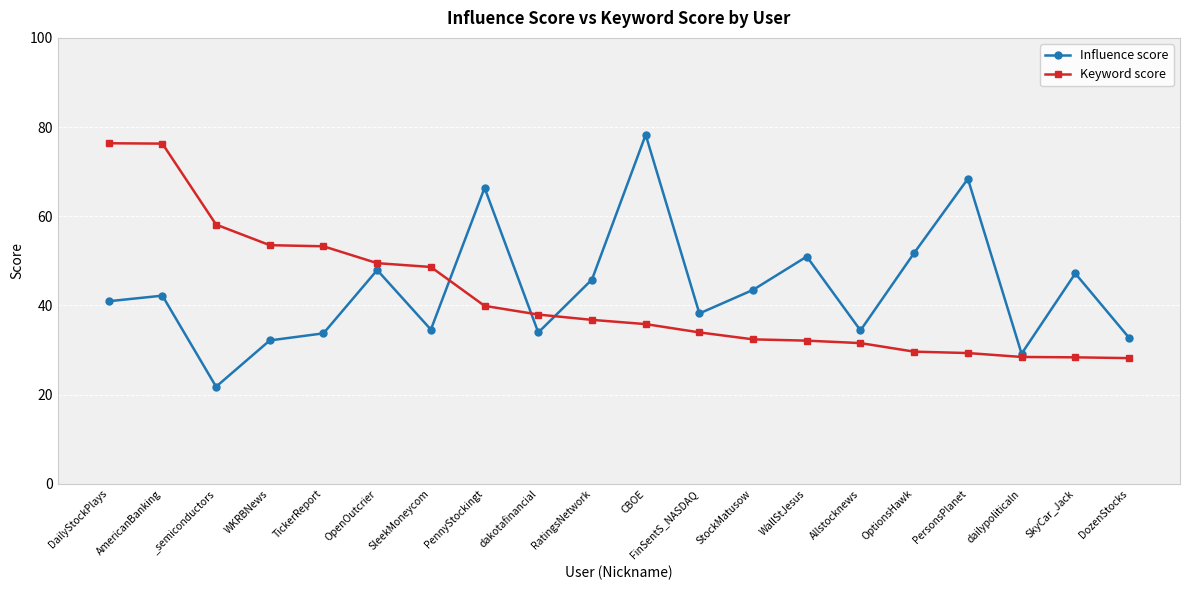

The Influence score series shows 51.0 at WallStJesus. True or false?

True